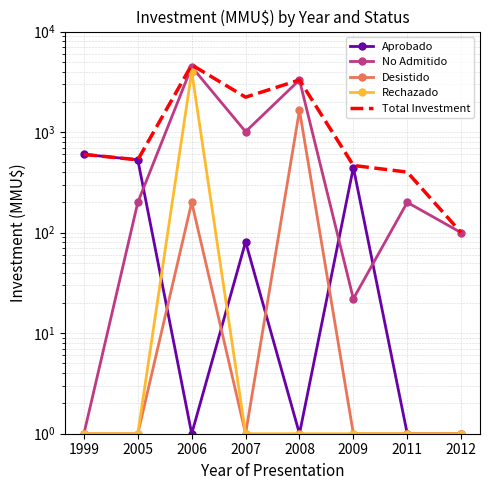

What is the difference between the highest and lowest values at 2007?

2224